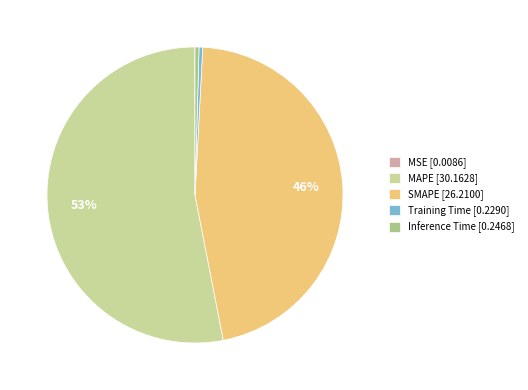

The Inference Time [0.2468] slice represents 0% of the pie. True or false?

True